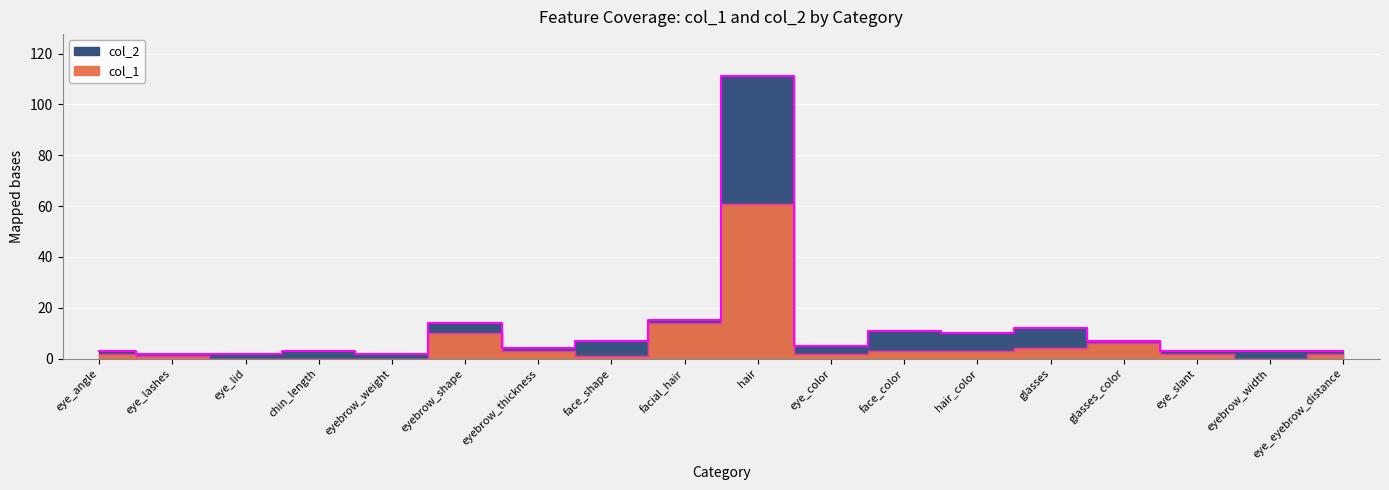

Reading left to right, transcribe all the data shown in this chart.

col_1: 2	1	0	0	0	10	3	1	14	61	2	3	3	4	6	2	0	2
col_2: 3	2	2	3	2	14	4	7	15	111	5	11	10	12	7	3	3	3